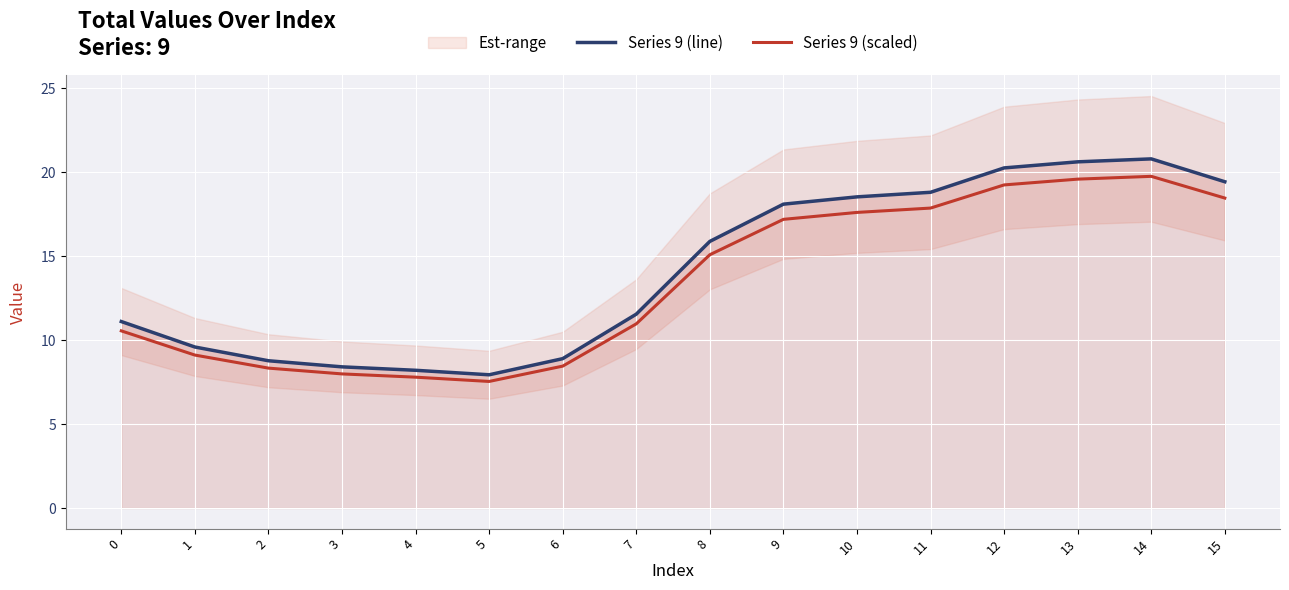

What is the difference between the Series 9 (line) values at 4 and 8?

7.7